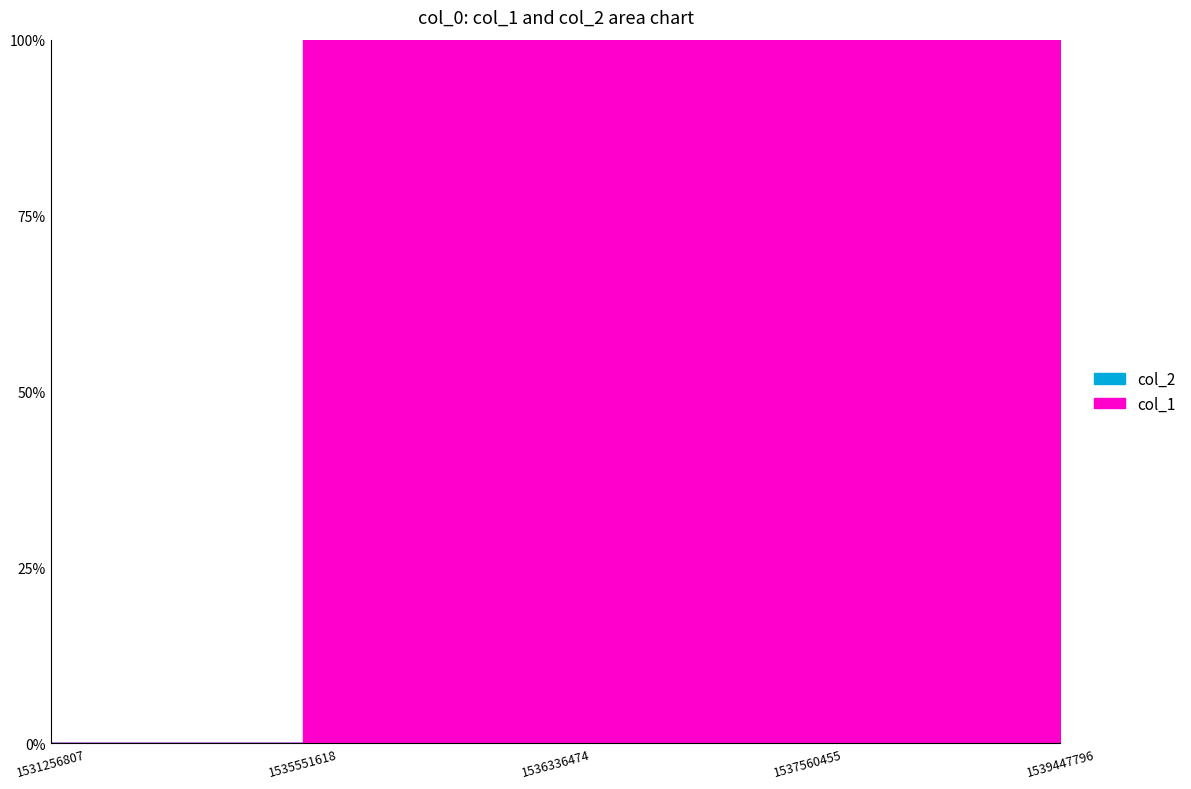

Is the value of col_2 at 1536336474 greater than the value of col_1 at 1539447796?

No